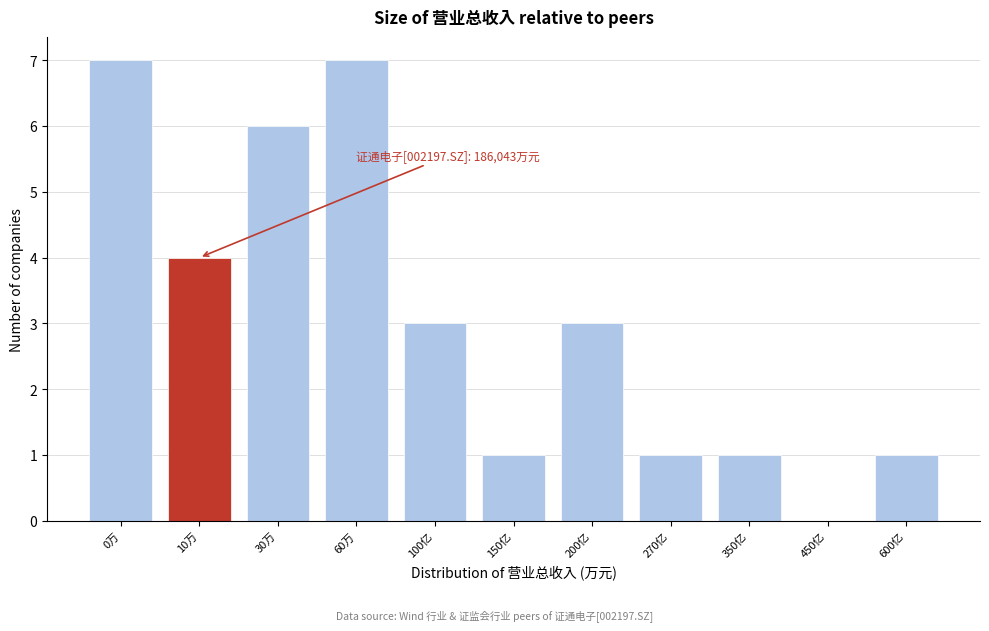

Reading left to right, extract all data points from this chart.

0万=7	10万=4	30万=6	60万=7	100亿=3	150亿=1	200亿=3	270亿=1	350亿=1	450亿=0	600亿=1